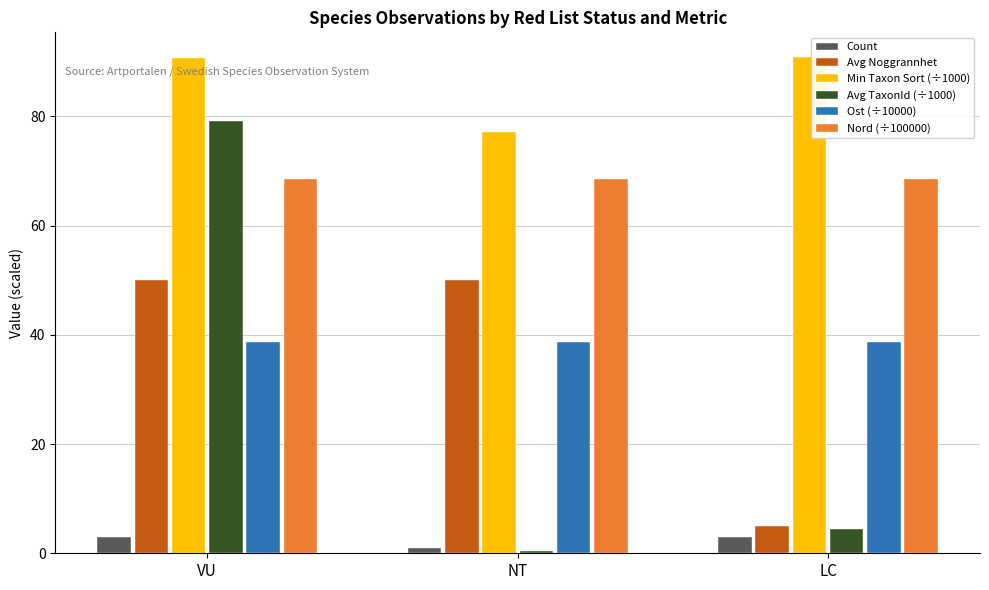

The value of Count at LC is 3.0. True or false?

True